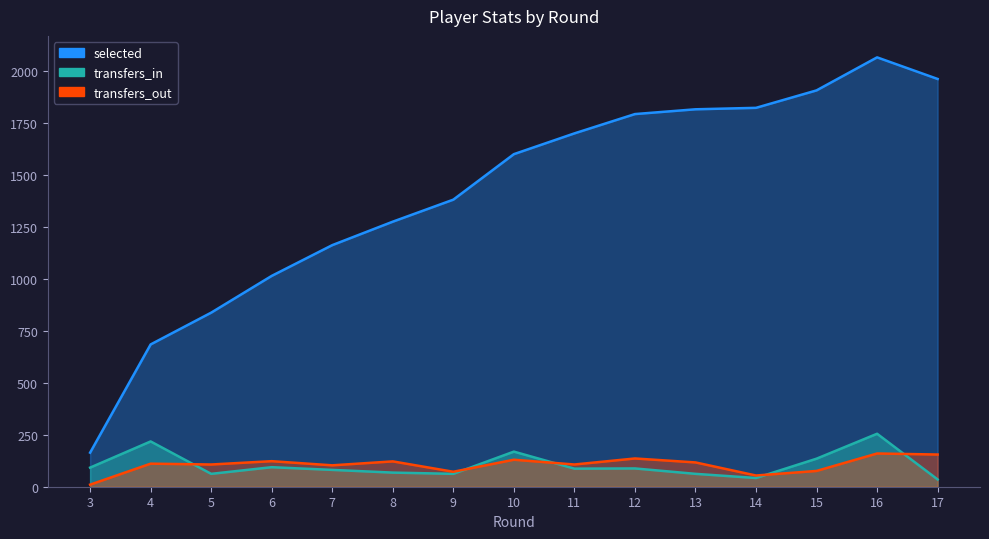

What is the sum of the transfers_out values at 6 and 17?

278